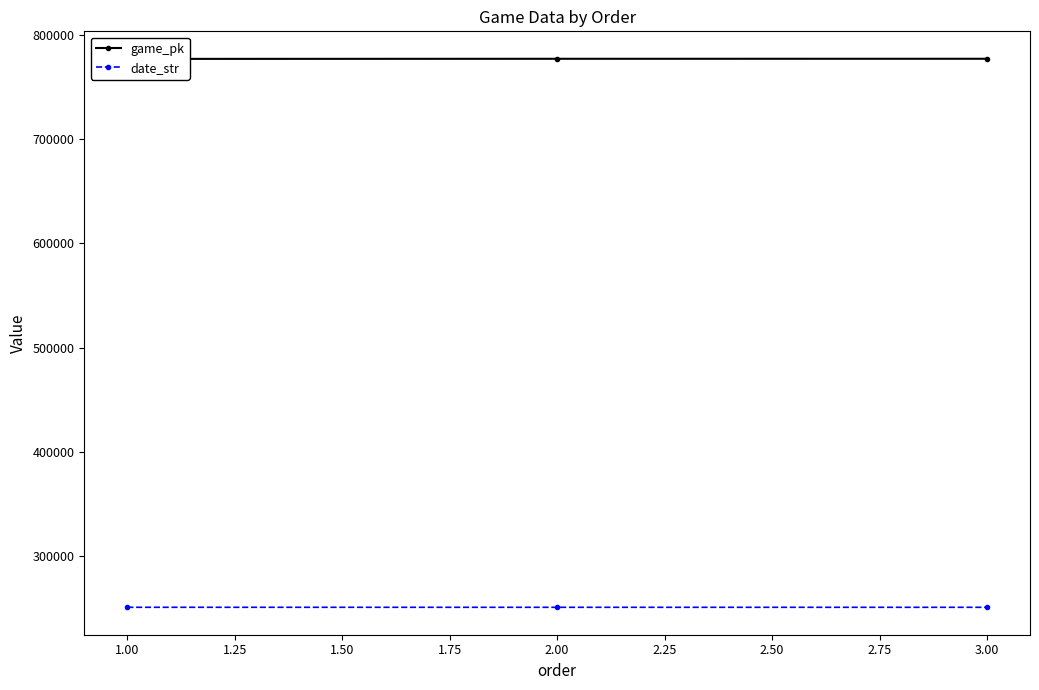

Rank the series by their maximum value, from lowest to highest.

date_str, game_pk